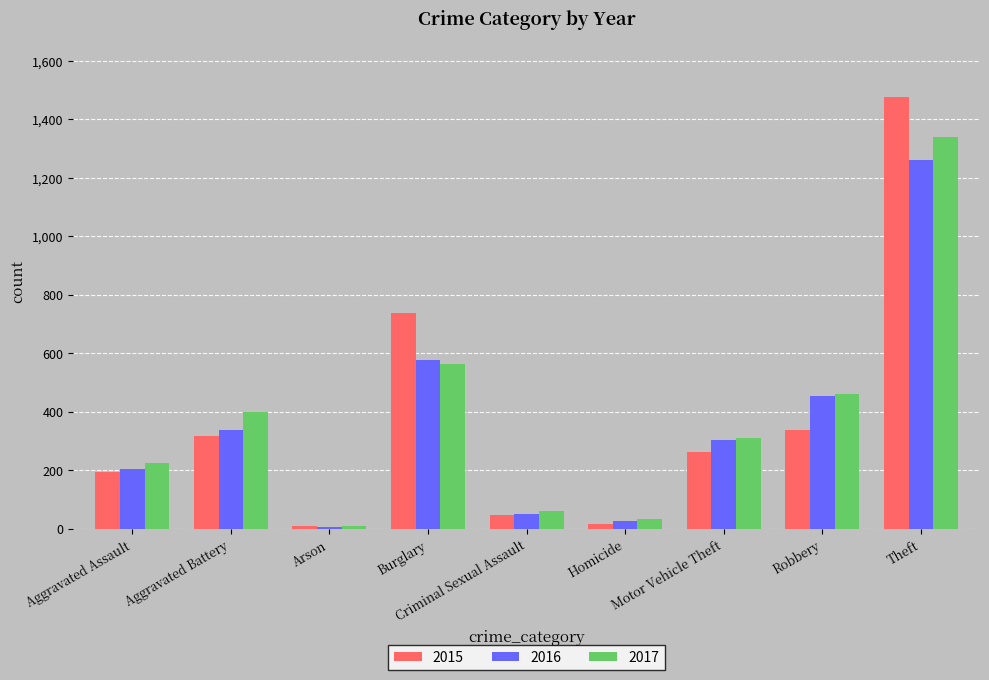

True or false: 2016 has a value of 336 at Aggravated Battery.

True